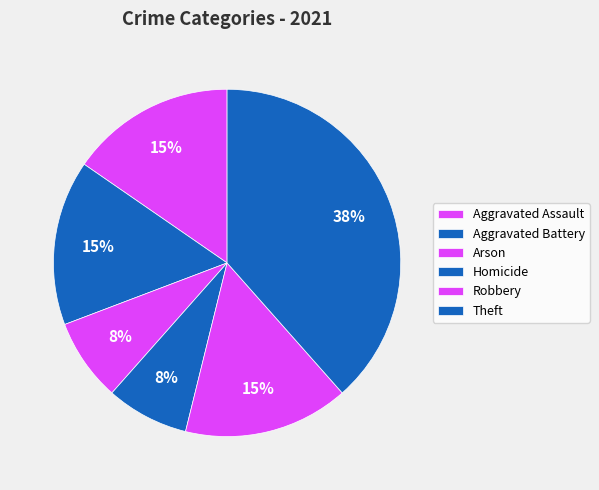

Is the sum of Arson and Aggravated Assault greater than half?

No